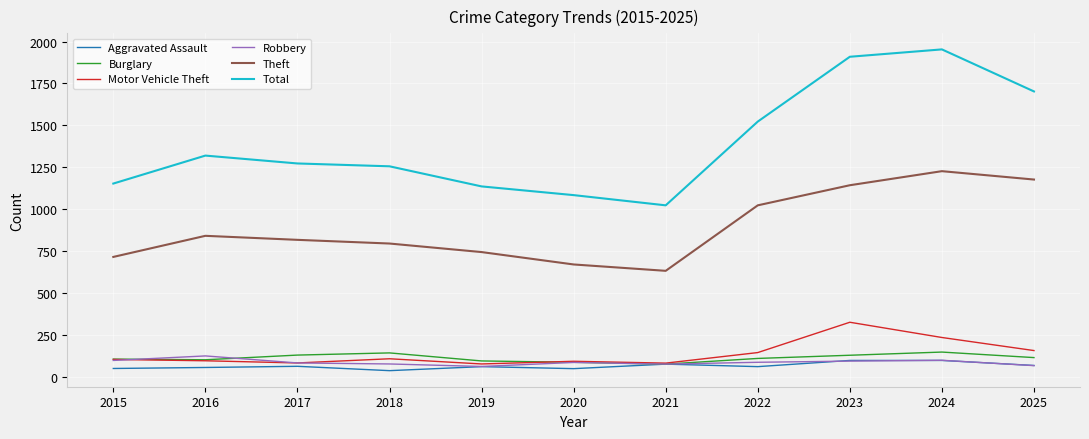

At which label does Theft reach its minimum?

2021